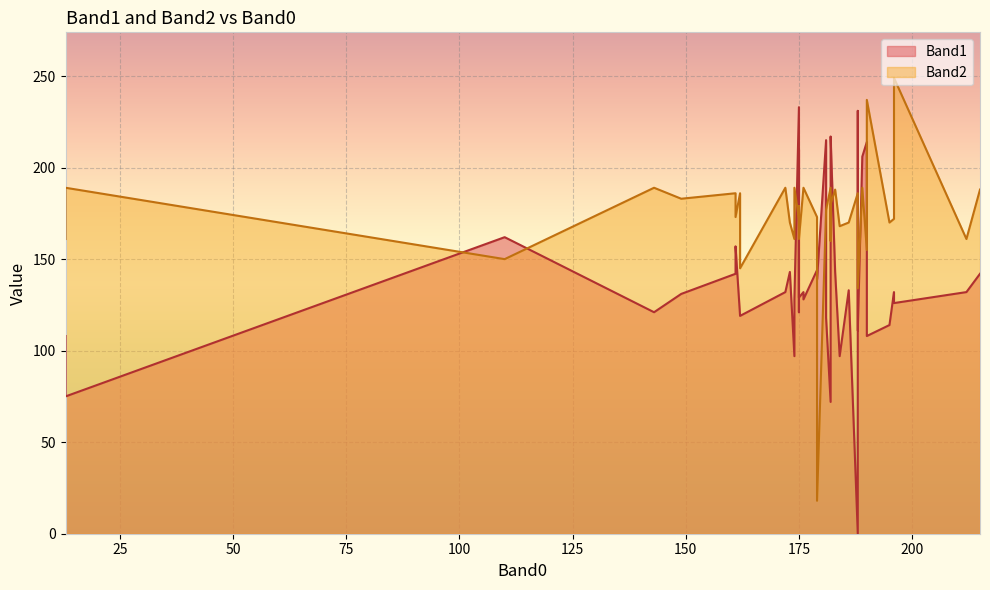

How many times do Band1 and Band2 cross each other?

20